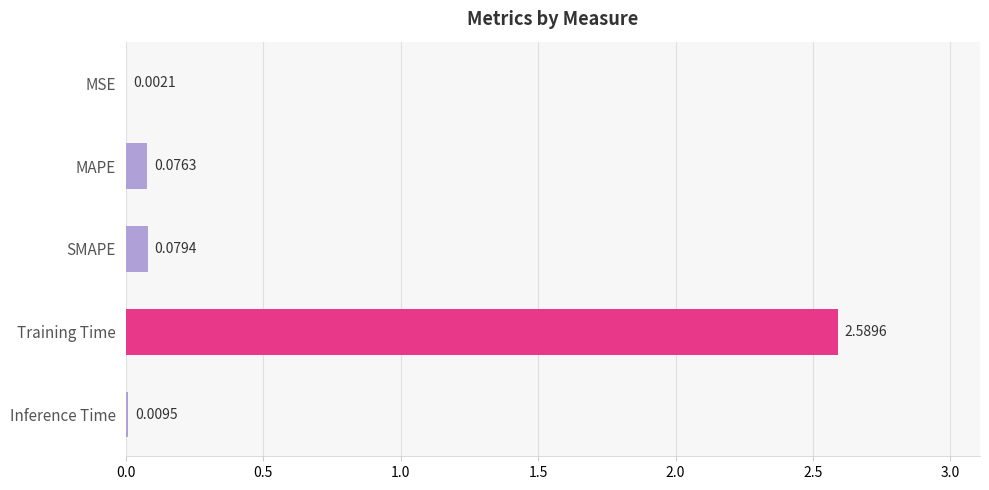

What is the sum of all values?

2.8